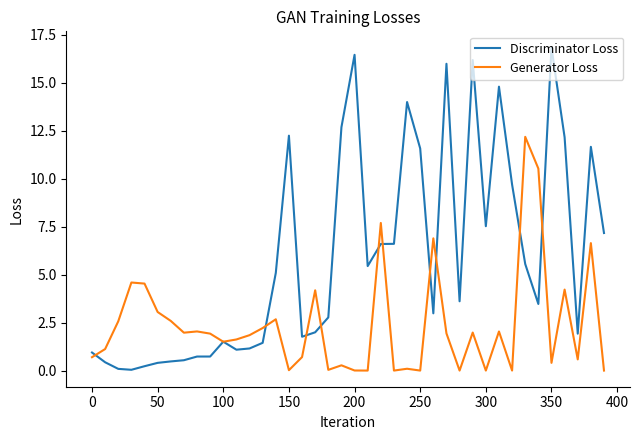

What is the greatest value displayed?

16.8